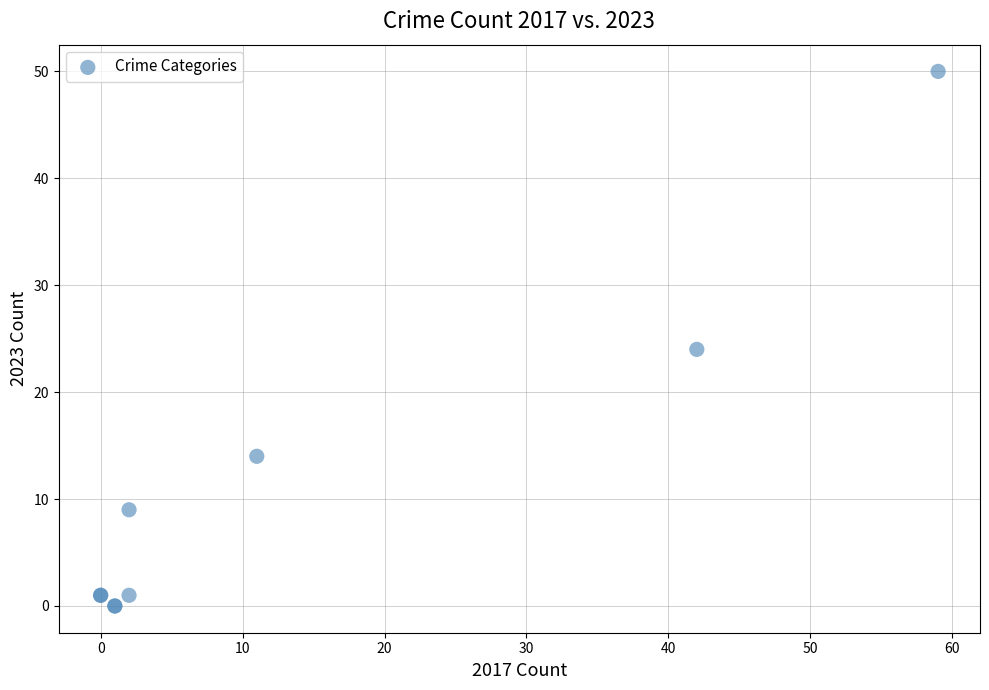

What Y value in the scatter plot is closest to 25?

24